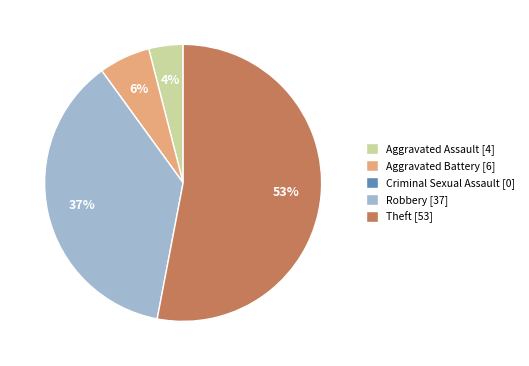

To the nearest percent, what is the average slice percentage?

20%